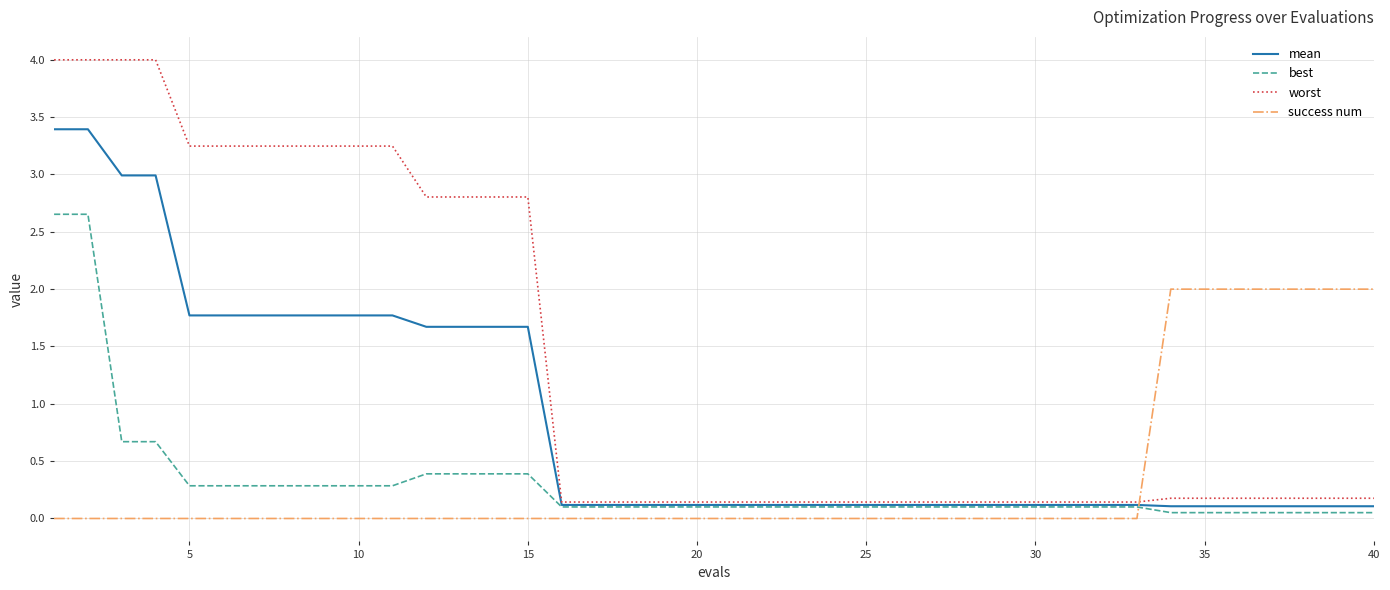

List the series in order of their peak value, highest first.

worst, mean, best, success num